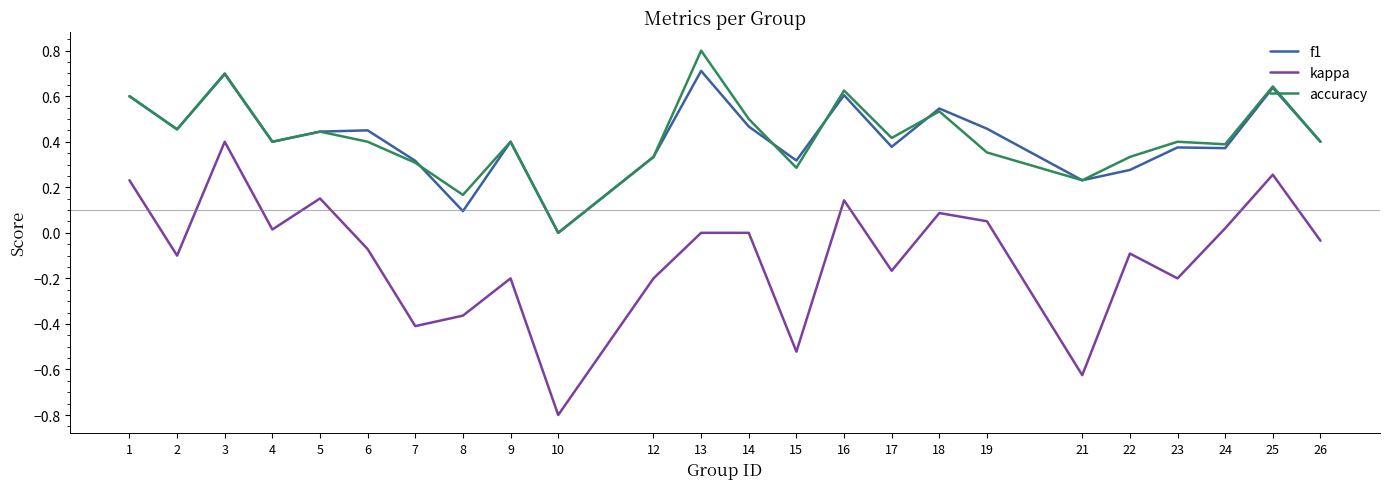

Which series has the widest spread of values?

kappa